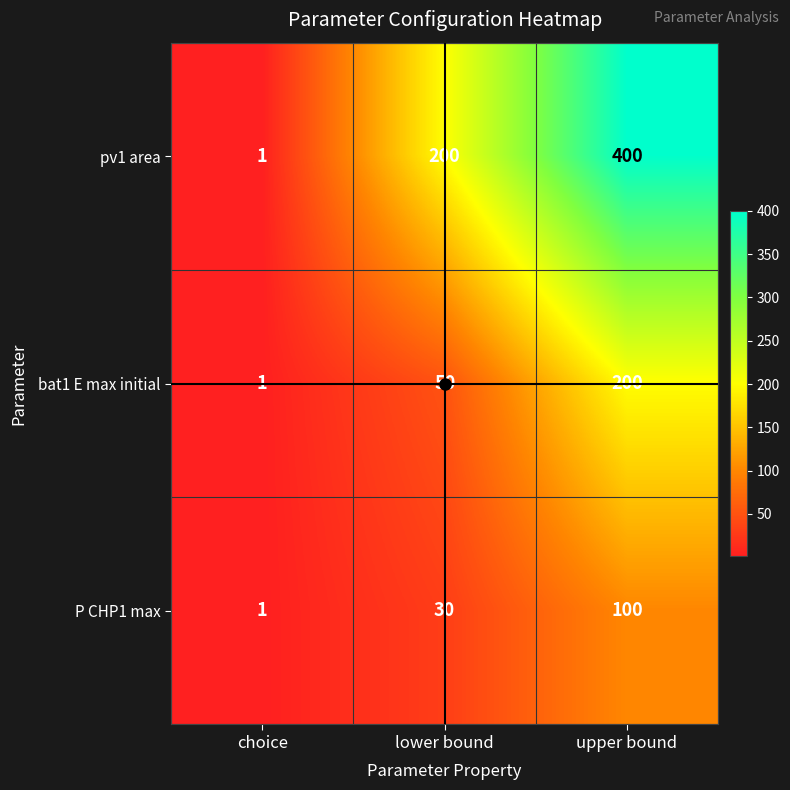

The pv1 area series shows 55 at lower bound. True or false?

False